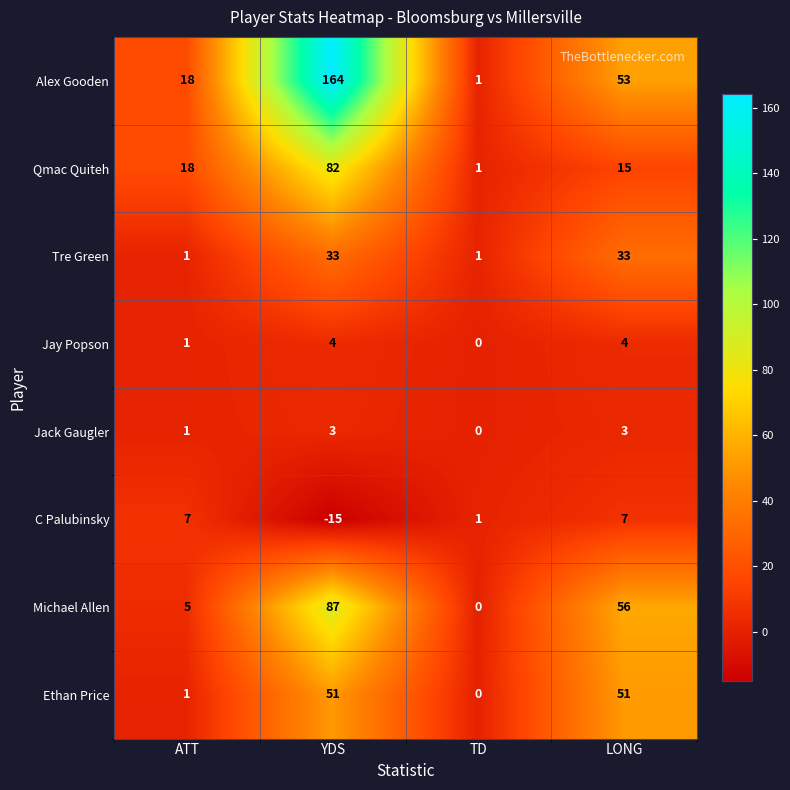

Count the number of categories in the chart.

4